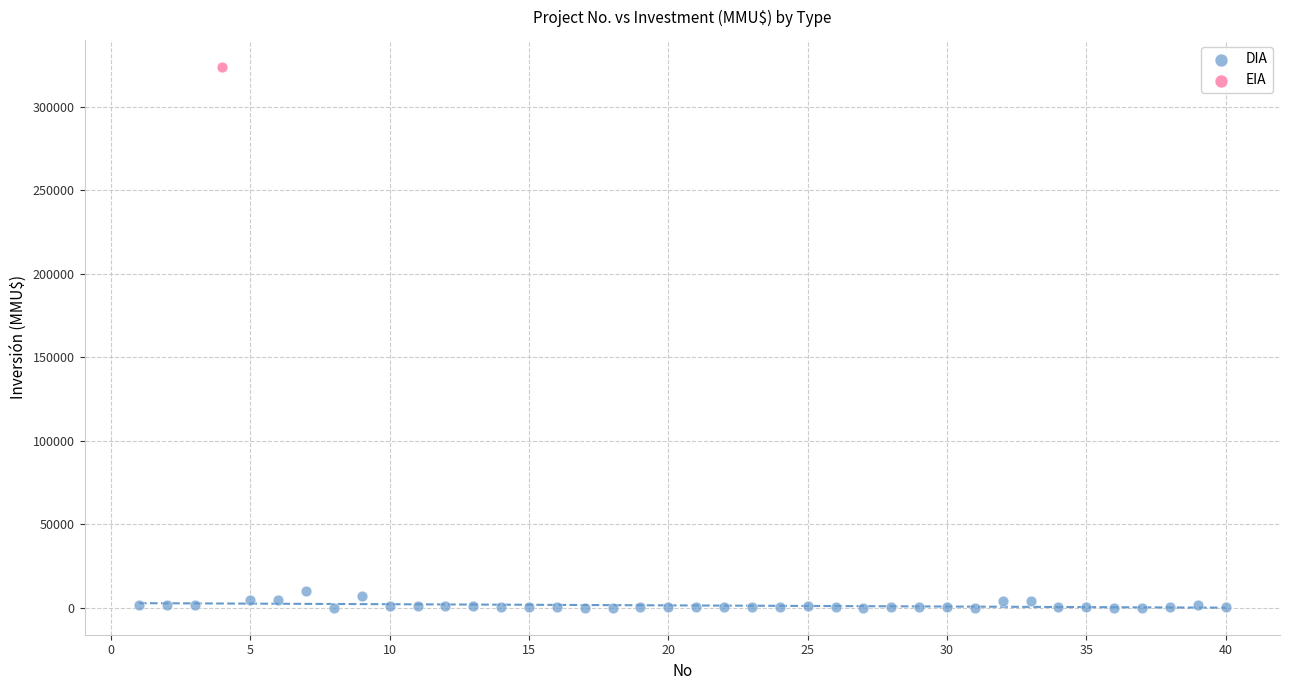

What are all the series names shown in the legend?

DIA, EIA